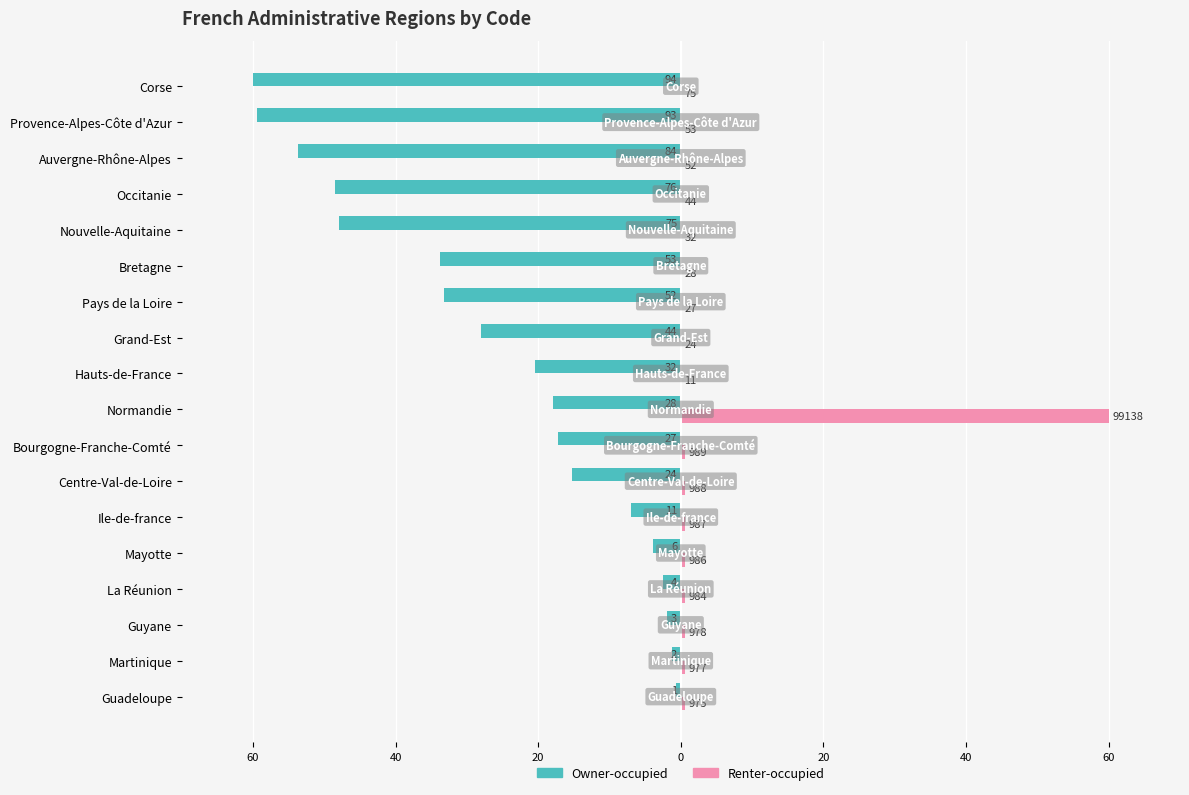

What are all the series names shown in the legend?

Owner-occupied, Renter-occupied